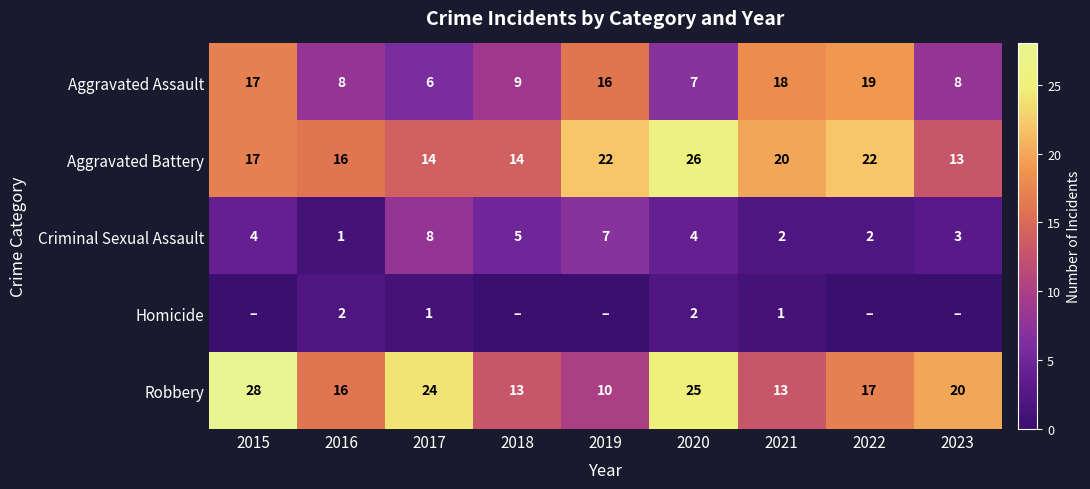

True or false: Aggravated Assault has a value of 9 at 2017.

False